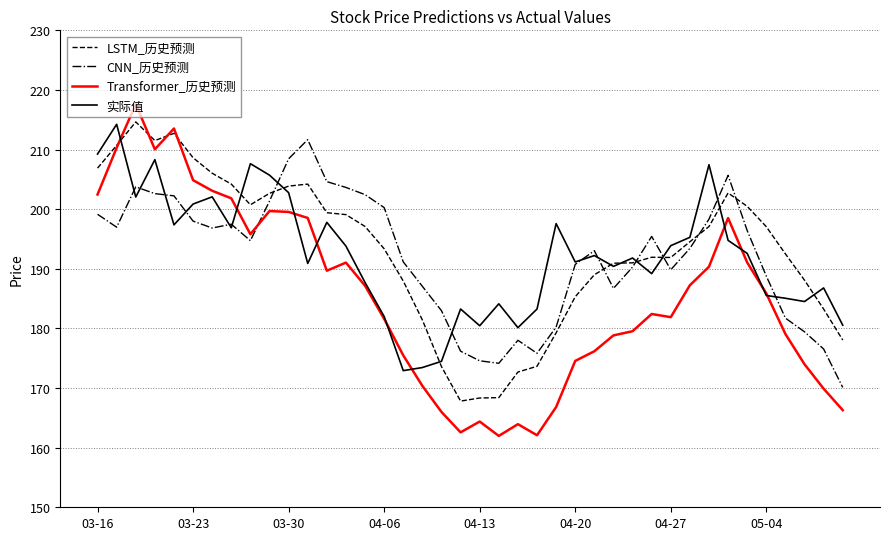

What is the minimum value for CNN_历史预测?

170.1